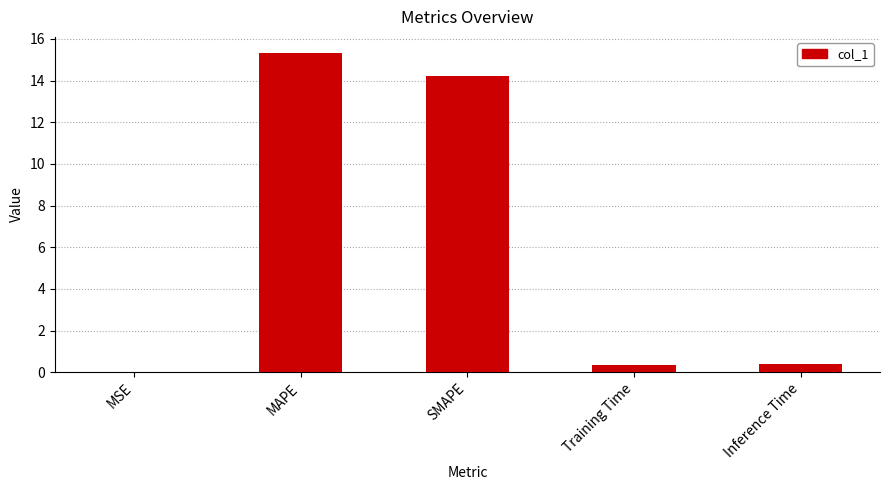

Which category has the highest value across all series?

MAPE